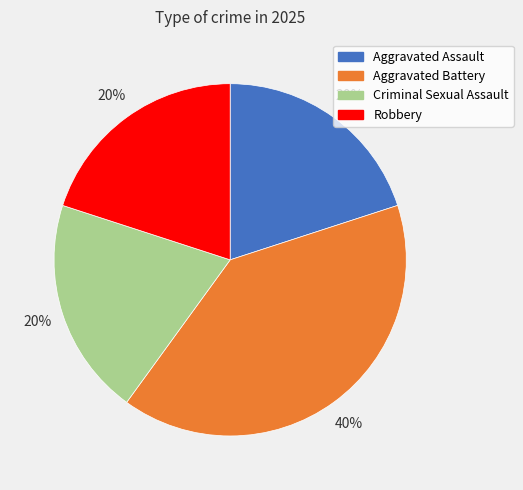

What percentage is the Criminal Sexual Assault slice, to the nearest percent?

20%